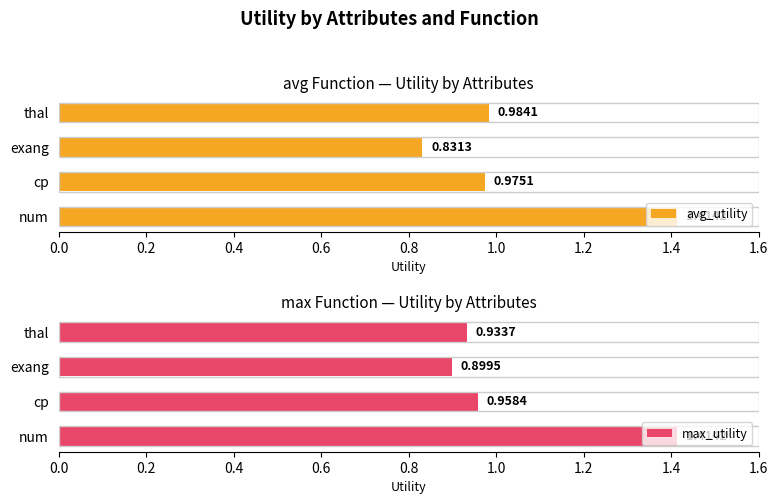

Rank the series by their average value, from highest to lowest.

max_utility, avg_utility